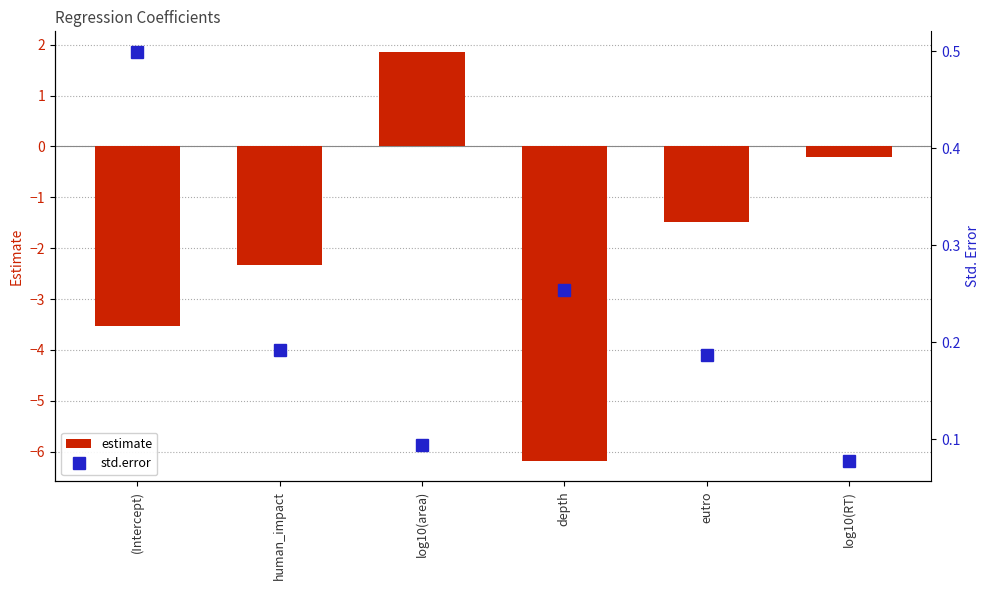

Are the bars grouped side by side (vs. stacked)?

Yes